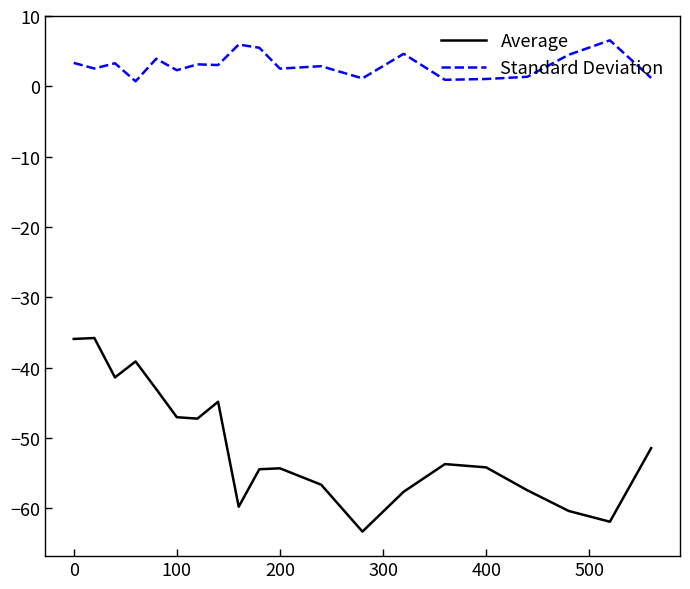

Does the chart have visible grid lines?

No